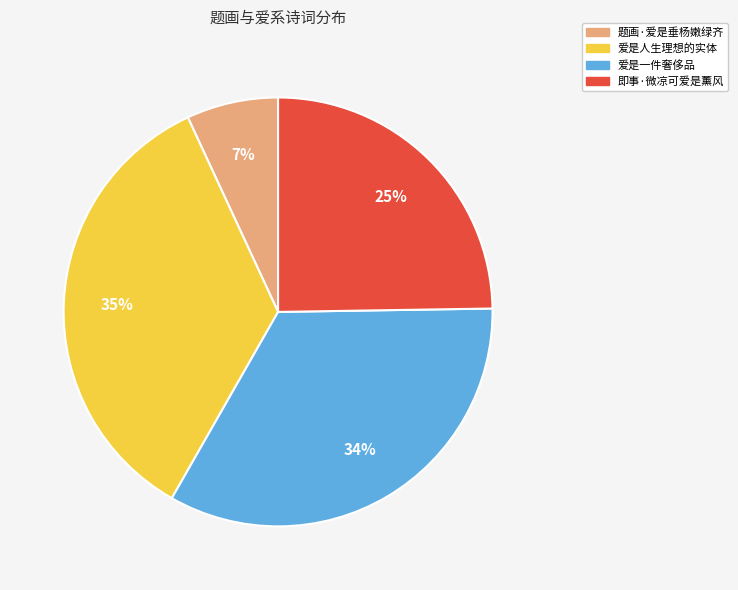

Count the number of slices in the pie.

4